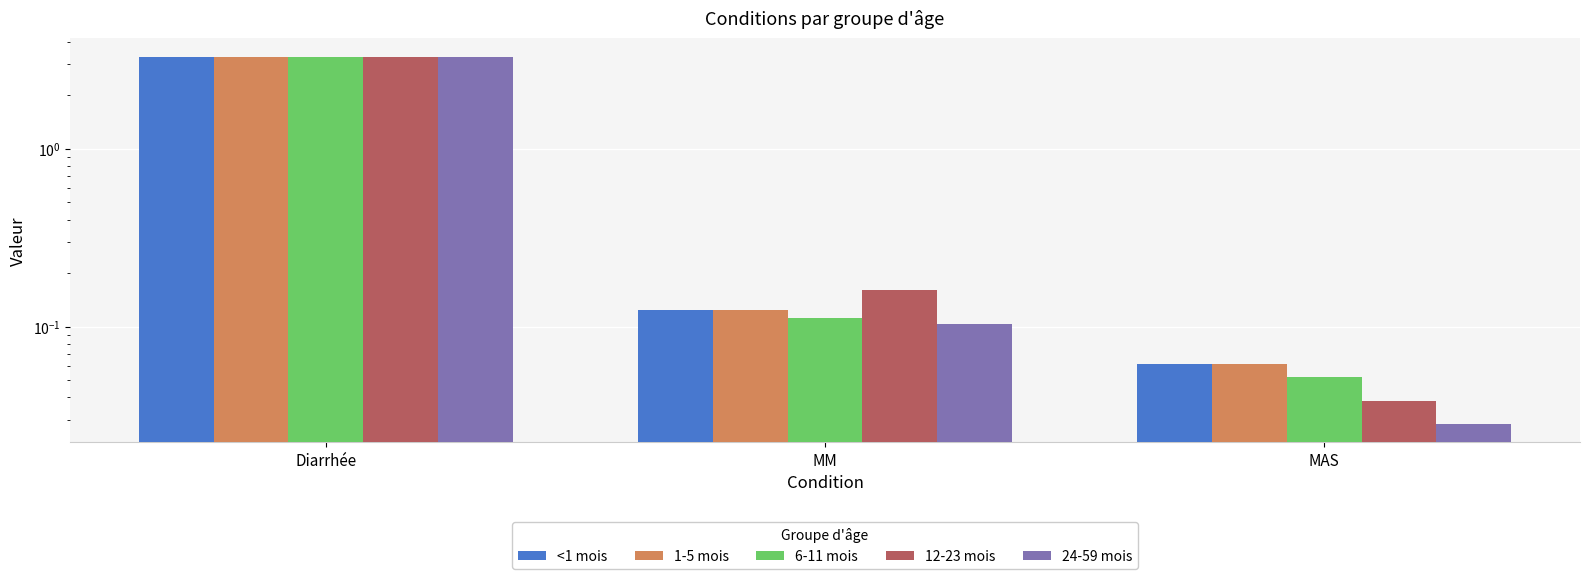

List the labels in order of 1-5 mois value, smallest first.

MAS, MM, Diarrhée